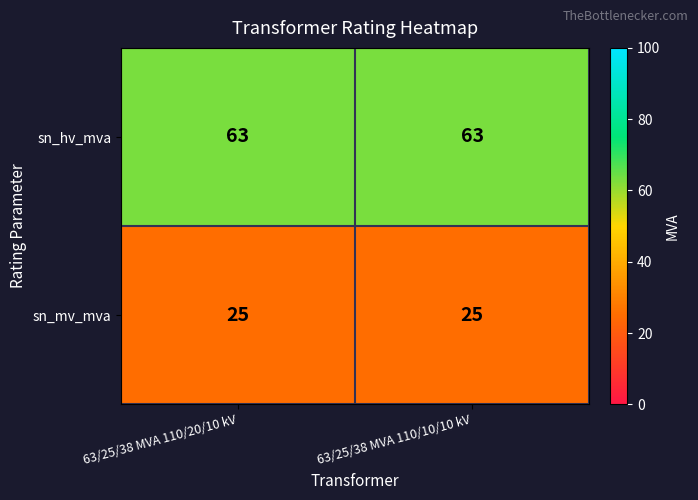

True or false: sn_mv_mva has a value of 25 at 63/25/38 MVA 110/20/10 kV.

True